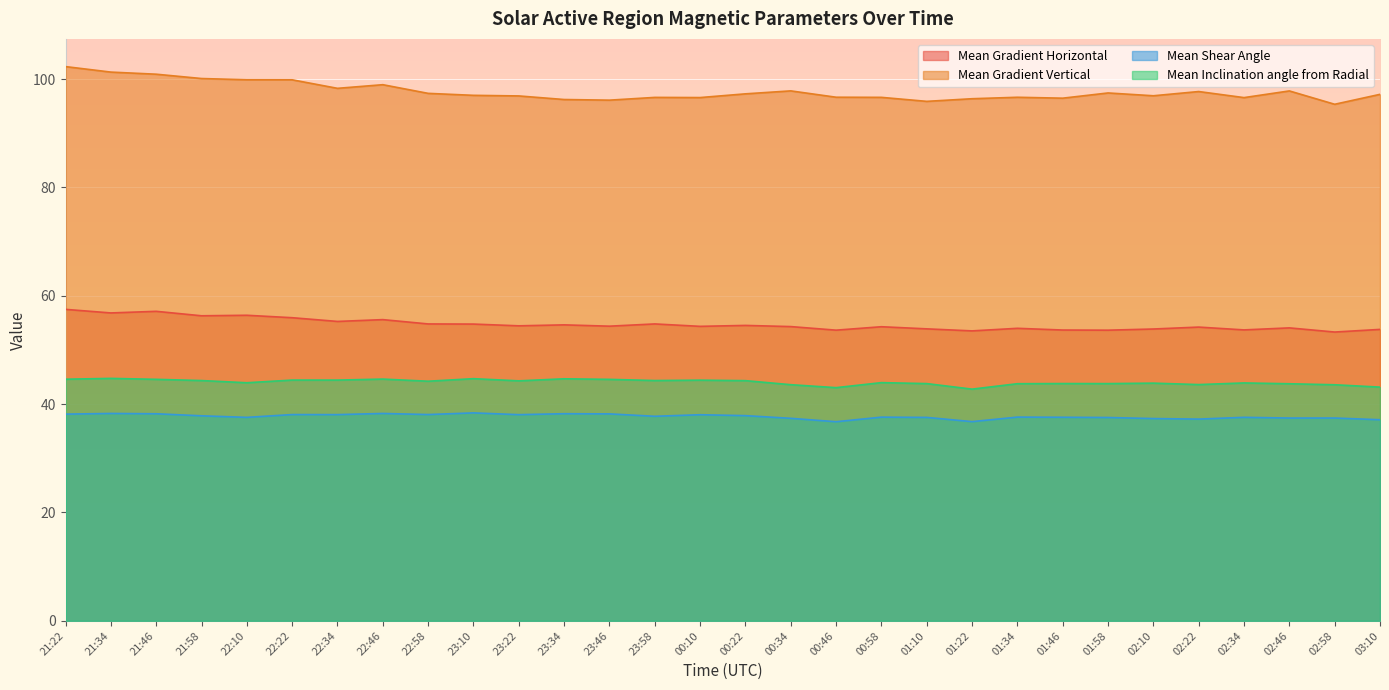

What is the average value of the Mean Shear Angle series?

37.7